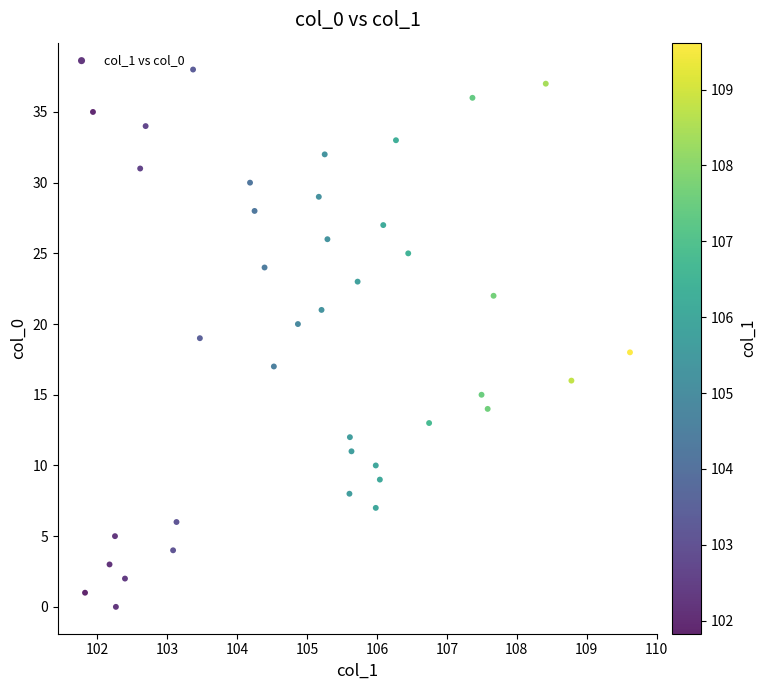

What is the range of Y values (max minus min)?

38